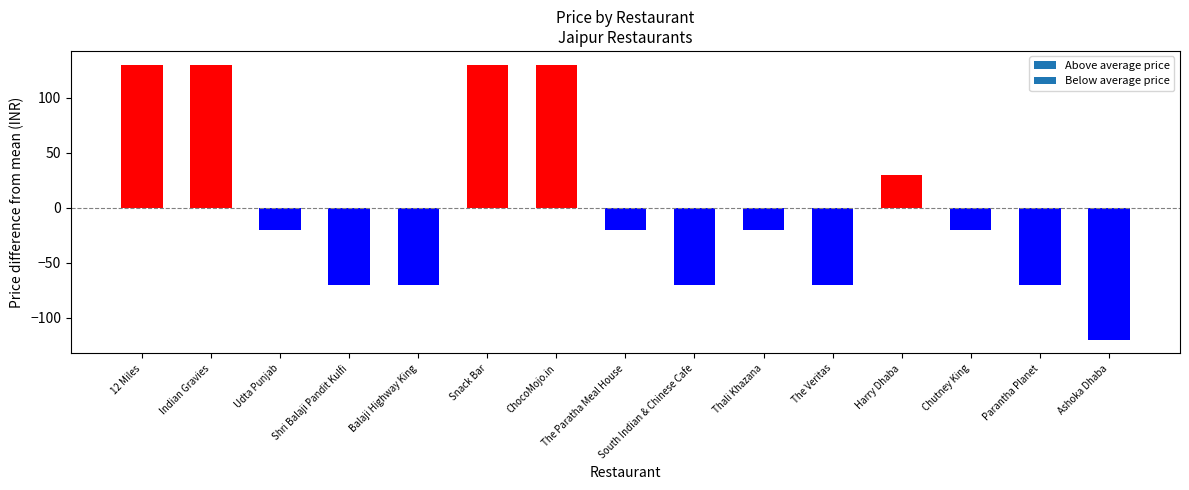

Does the chart contain any negative values?

No